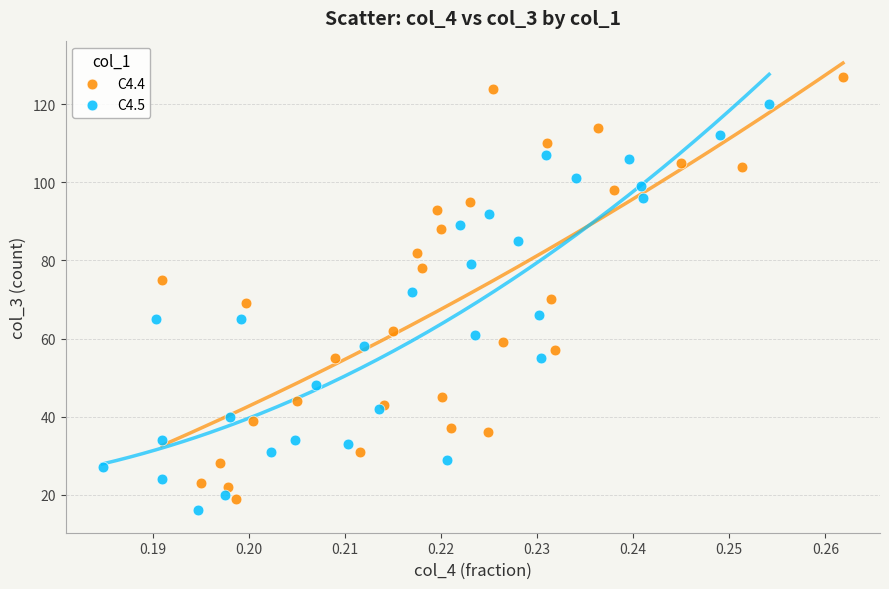

Which series has the widest spread of Y values?

C4.4